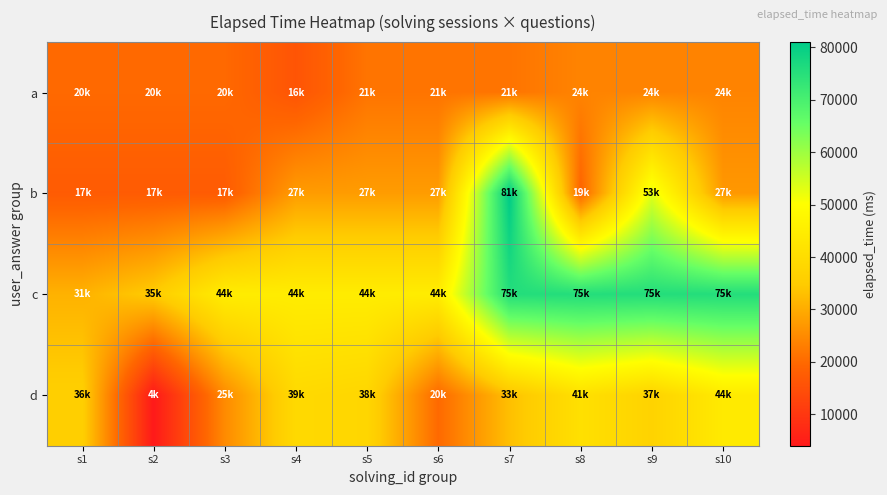

What is the smallest value displayed?

4000